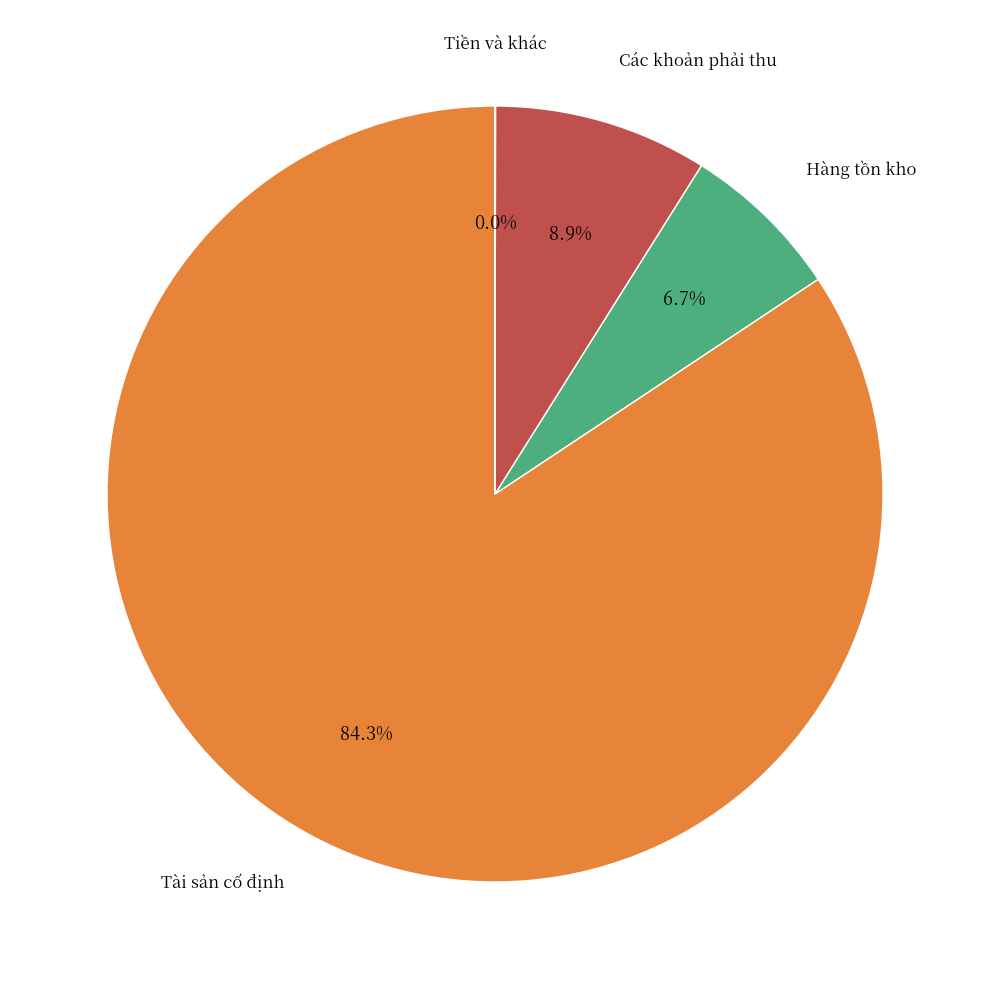

Is there any slice that represents more than half of the pie?

Yes